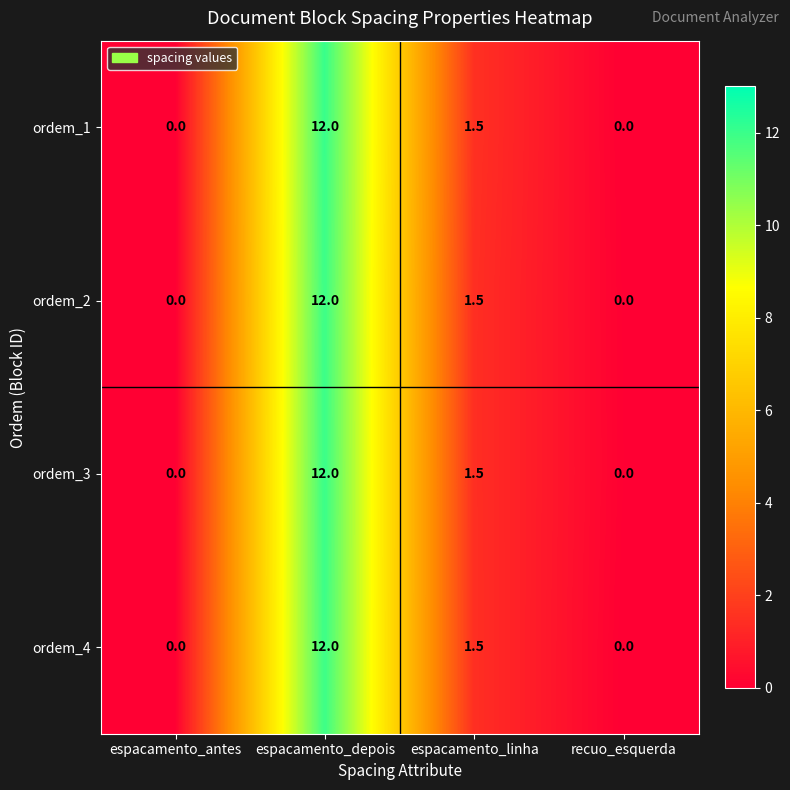

Reading left to right, list all the values displayed in this chart.

ordem_1: espacamento_antes=0.0	espacamento_depois=12.0	espacamento_linha=1.5	recuo_esquerda=0.0
ordem_2: espacamento_antes=0.0	espacamento_depois=12.0	espacamento_linha=1.5	recuo_esquerda=0.0
ordem_3: espacamento_antes=0.0	espacamento_depois=12.0	espacamento_linha=1.5	recuo_esquerda=0.0
ordem_4: espacamento_antes=0.0	espacamento_depois=12.0	espacamento_linha=1.5	recuo_esquerda=0.0